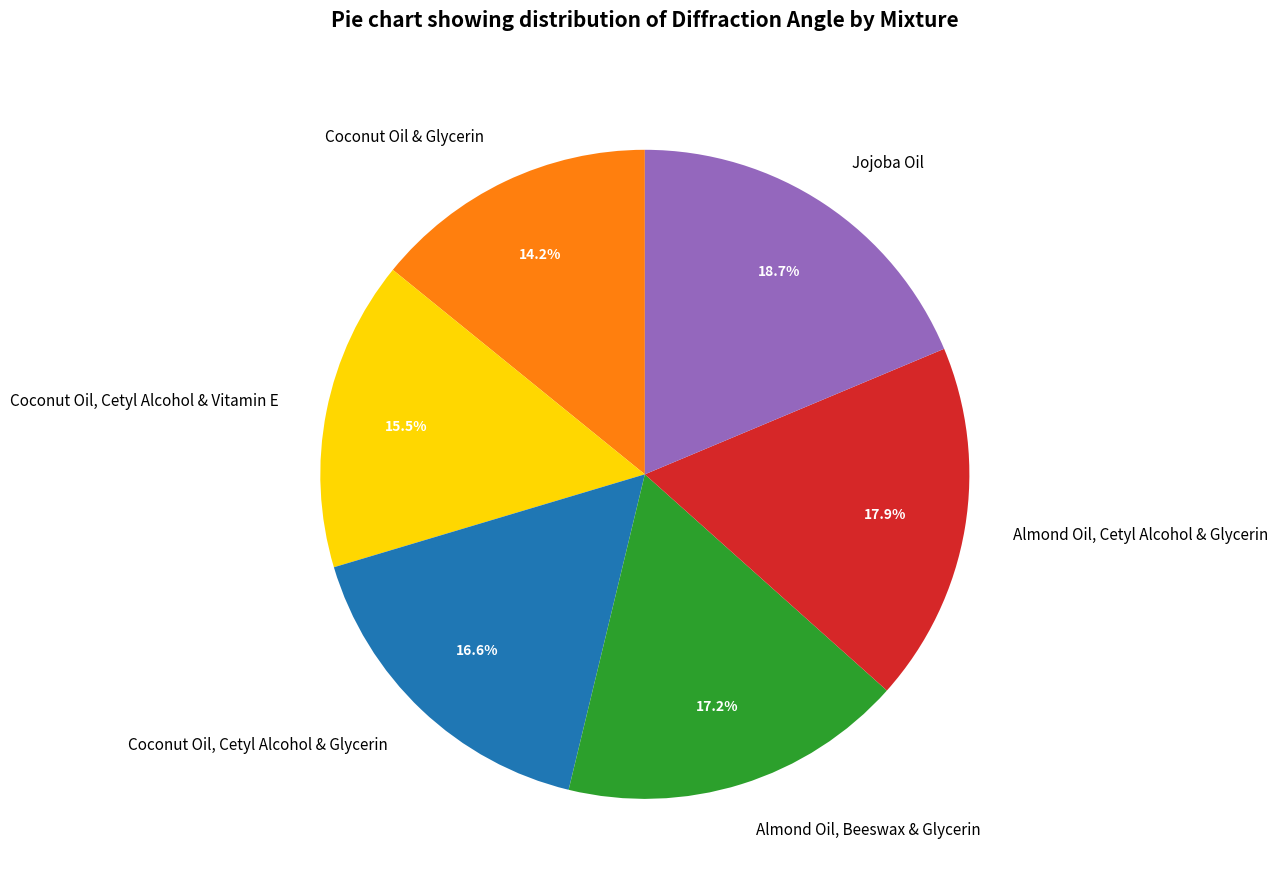

Rank the categories by value from highest to lowest.

Jojoba Oil, Almond Oil, Cetyl Alcohol & Glycerin, Almond Oil, Beeswax & Glycerin, Coconut Oil, Cetyl Alcohol & Glycerin, Coconut Oil, Cetyl Alcohol & Vitamin E, Coconut Oil & Glycerin